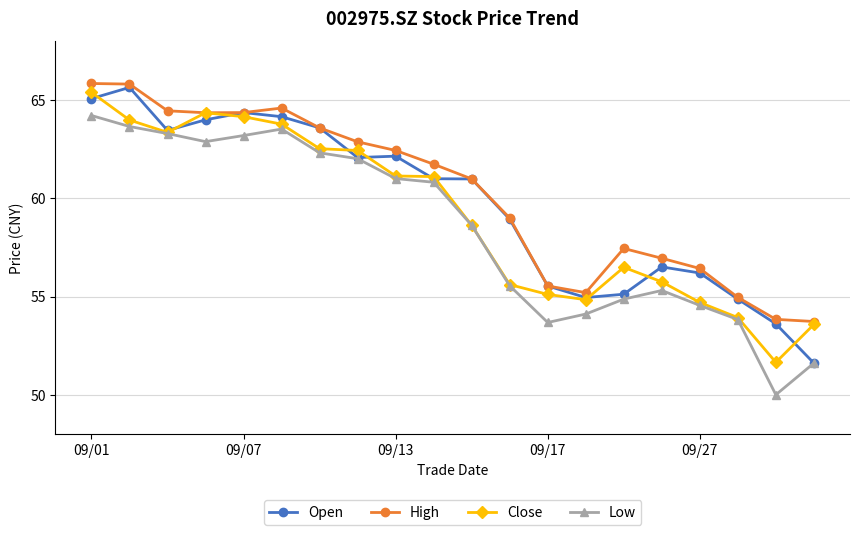

What is the value of the Close point at the 1st from the left?

65.4